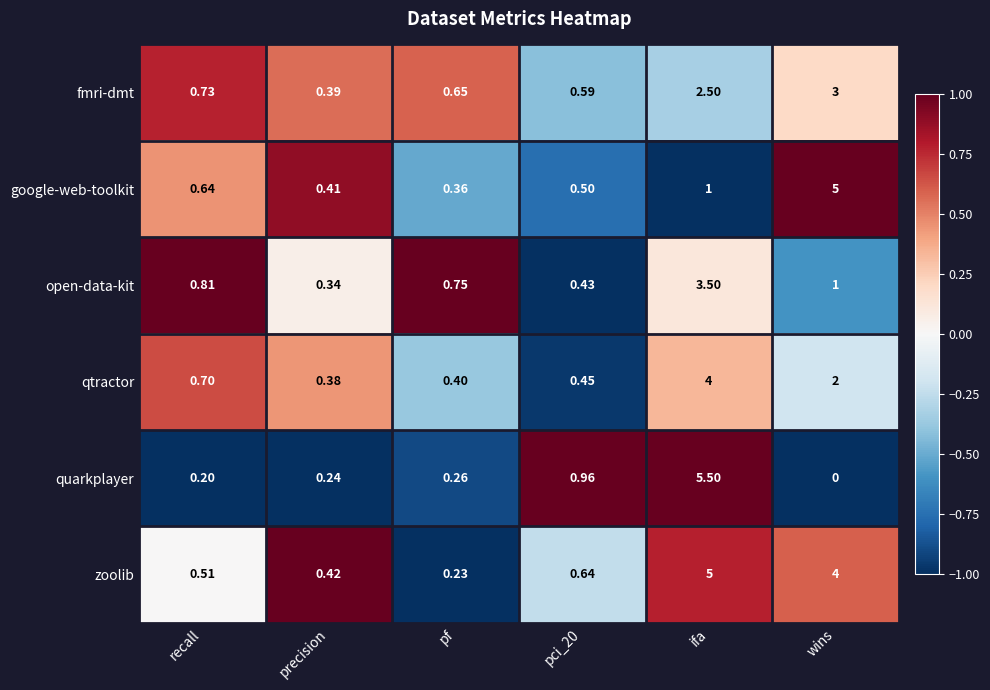

What is the greatest value displayed?

5.5